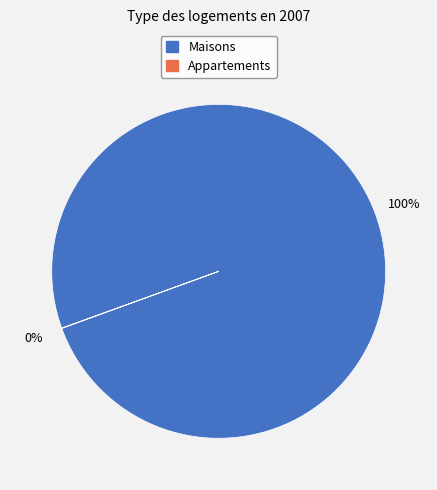

Is there a majority slice in this chart?

Yes